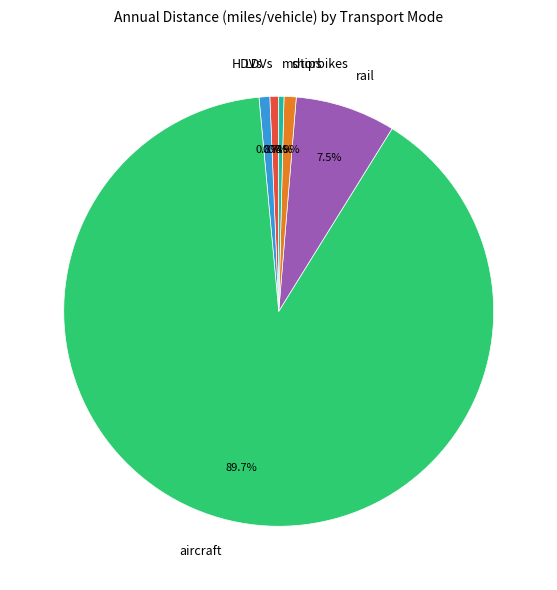

Approximately how many times larger is the value at motorbikes compared to ships?

0.4